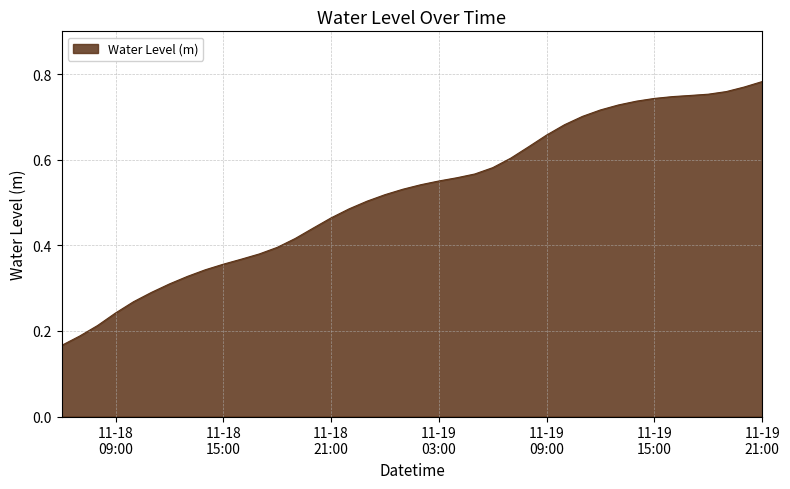

Rank the categories by value from lowest to highest.

2024-11-18 06:00:00, 2024-11-18 07:00:00, 2024-11-18 08:00:00, 2024-11-18 09:00:00, 2024-11-18 10:00:00, 2024-11-18 11:00:00, 2024-11-18 12:00:00, 2024-11-18 13:00:00, 2024-11-18 14:00:00, 2024-11-18 15:00:00, 2024-11-18 16:00:00, 2024-11-18 17:00:00, 2024-11-18 18:00:00, 2024-11-18 19:00:00, 2024-11-18 20:00:00, 2024-11-18 21:00:00, 2024-11-18 22:00:00, 2024-11-18 23:00:00, 2024-11-19 00:00:00, 2024-11-19 01:00:00, 2024-11-19 02:00:00, 2024-11-19 03:00:00, 2024-11-19 04:00:00, 2024-11-19 05:00:00, 2024-11-19 06:00:00, 2024-11-19 07:00:00, 2024-11-19 08:00:00, 2024-11-19 09:00:00, 2024-11-19 10:00:00, 2024-11-19 11:00:00, 2024-11-19 12:00:00, 2024-11-19 13:00:00, 2024-11-19 14:00:00, 2024-11-19 15:00:00, 2024-11-19 16:00:00, 2024-11-19 17:00:00, 2024-11-19 18:00:00, 2024-11-19 19:00:00, 2024-11-19 20:00:00, 2024-11-19 21:00:00